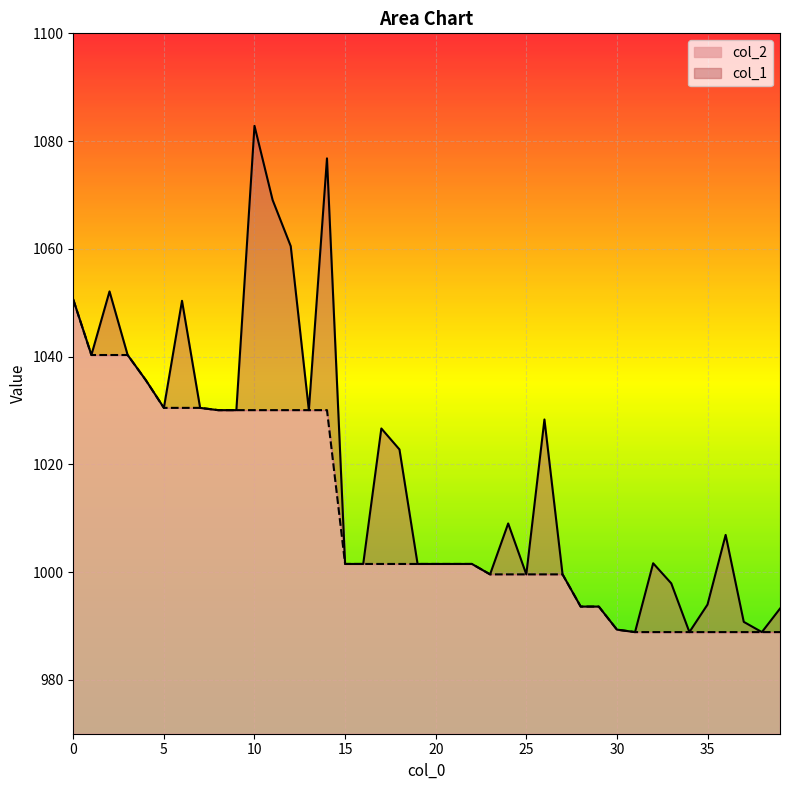

How many values in the col_2 series are below 1001?

17